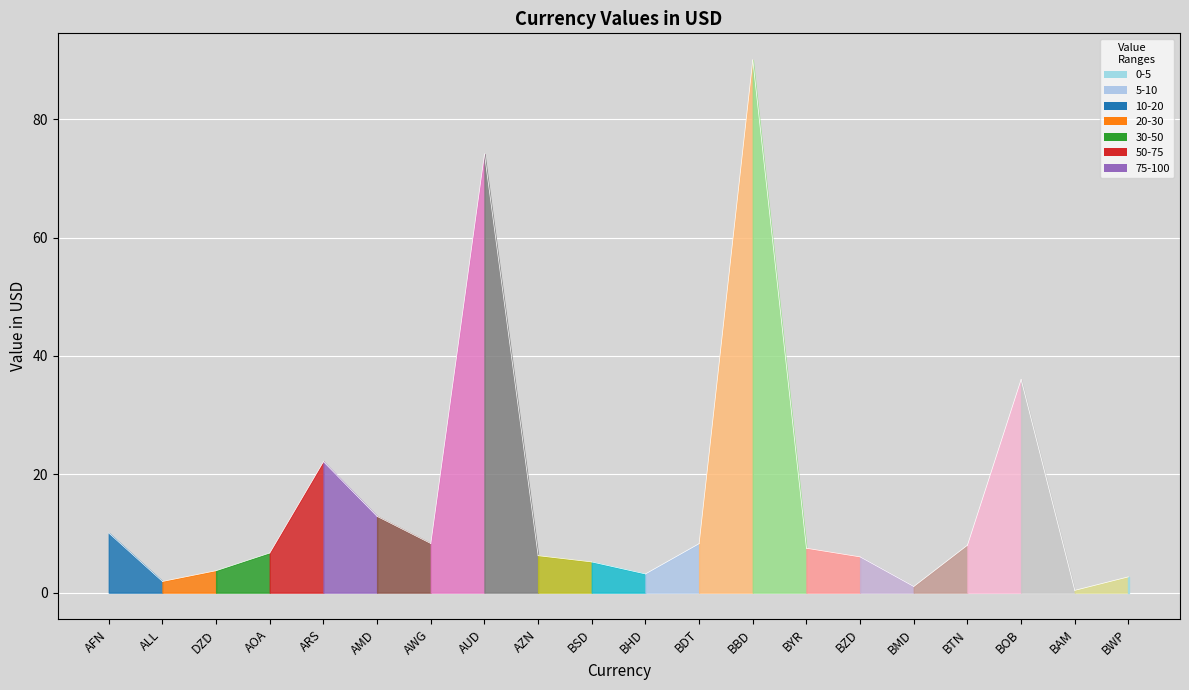

What is the greatest value displayed?

90.0